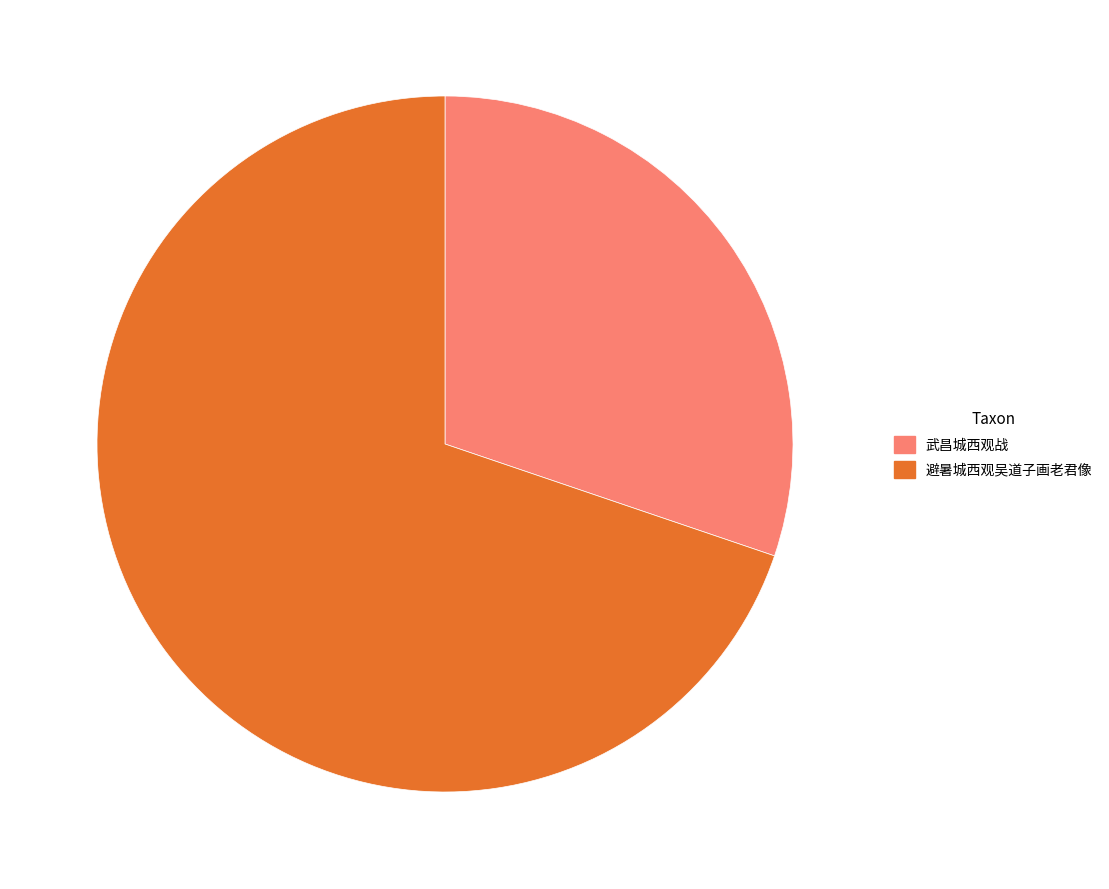

True or false: 避暑城西观吴道子画老君像 accounts for 70% of the total.

True